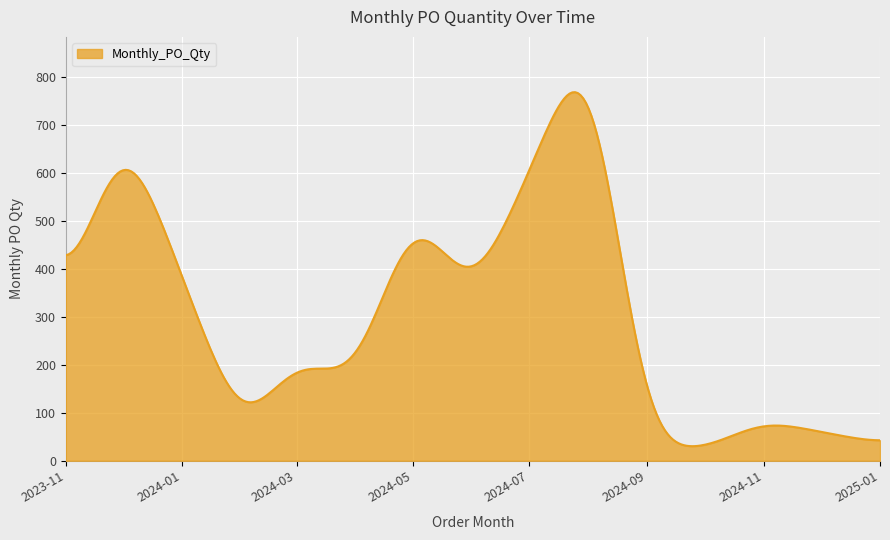

What is the difference between the maximum and minimum values?

738.4